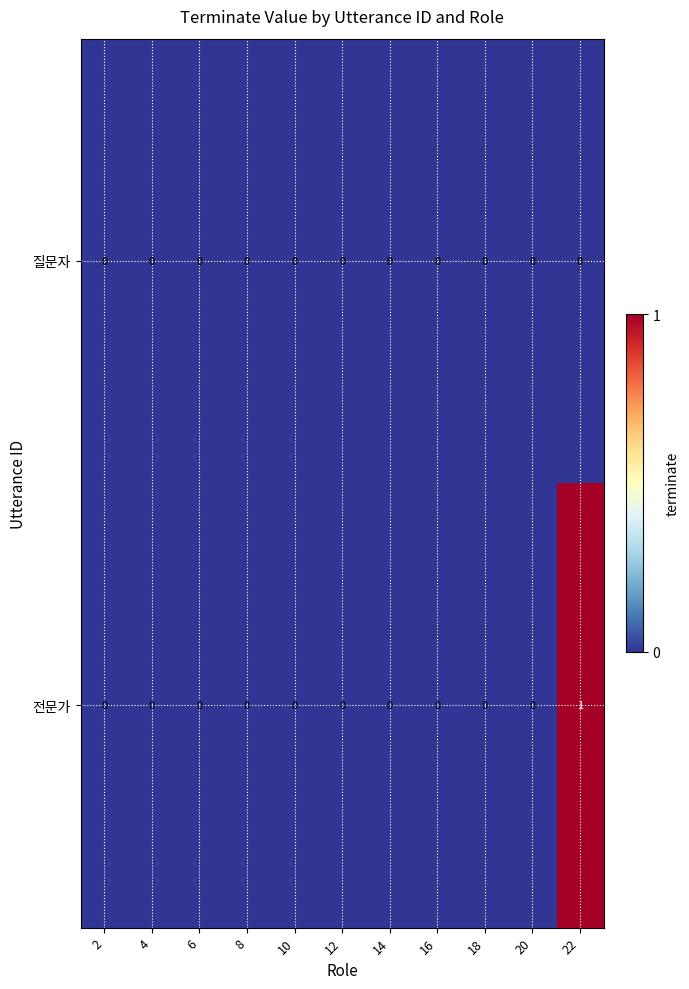

Is it true that 질문자 equals 0 at 8?

True